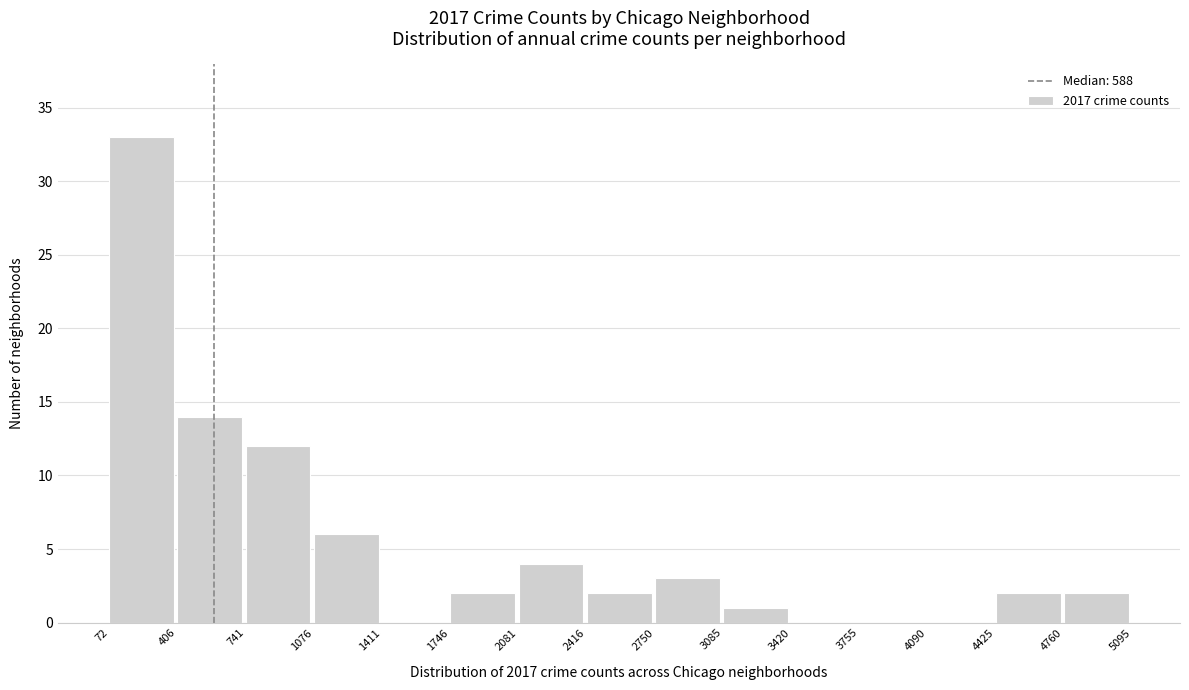

Reading left to right, transcribe this chart: for each bar, give the range it covers on the x-axis and its height. The values are not printed on the chart, so give them approximately, as read against the axis.

72 to 406: 33
406 to 741: 14
741 to 1076: 12
1076 to 1411: 6
1411 to 1746: 0
1746 to 2081: 2
2081 to 2416: 4
2416 to 2750: 2
2750 to 3085: 3
3085 to 3420: 1
3420 to 3755: 0
3755 to 4090: 0
4090 to 4425: 0
4425 to 4760: 2
4760 to 5095: 2